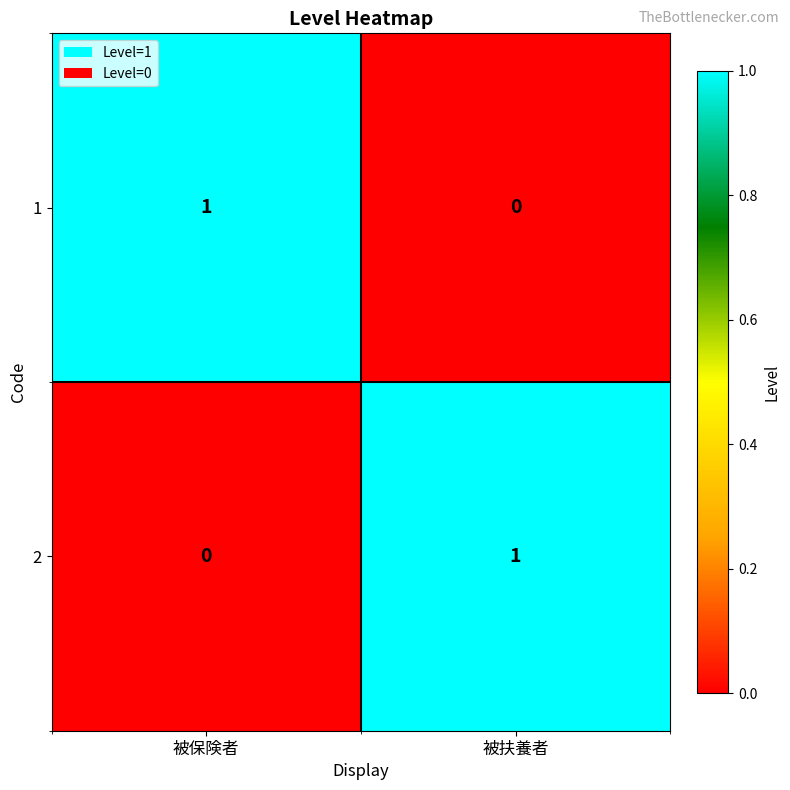

Which category has the lowest value in the 1 series?

被扶養者